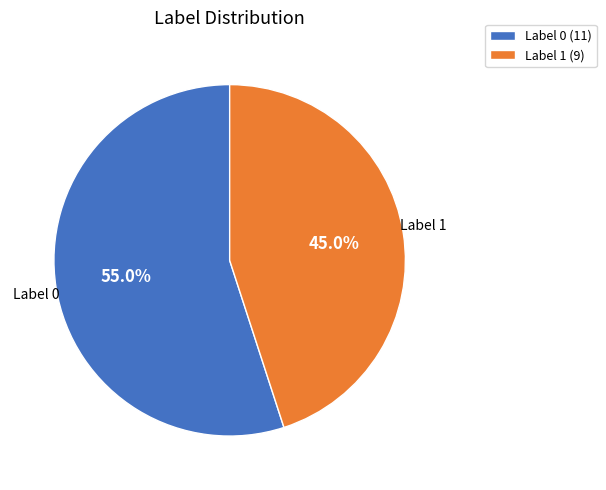

Which slice is the largest?

Label 0 (11)